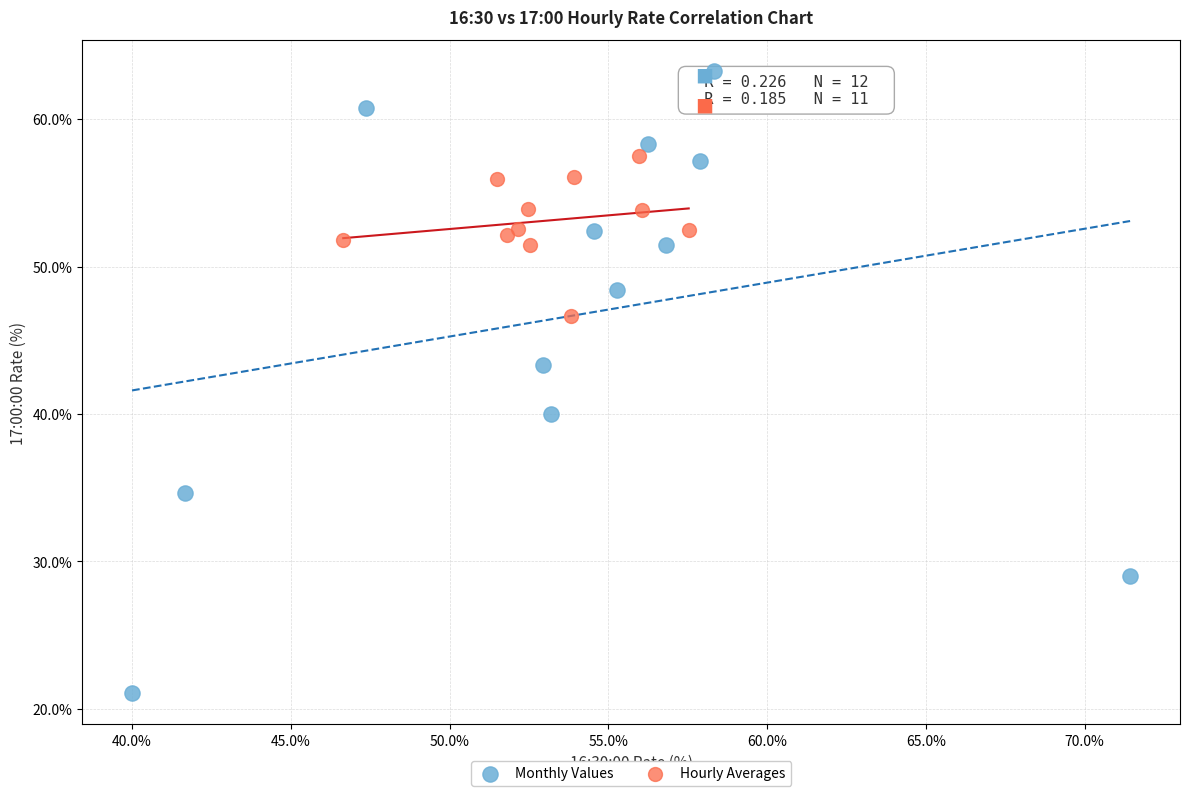

Which series reaches the minimum Y coordinate?

Monthly Values